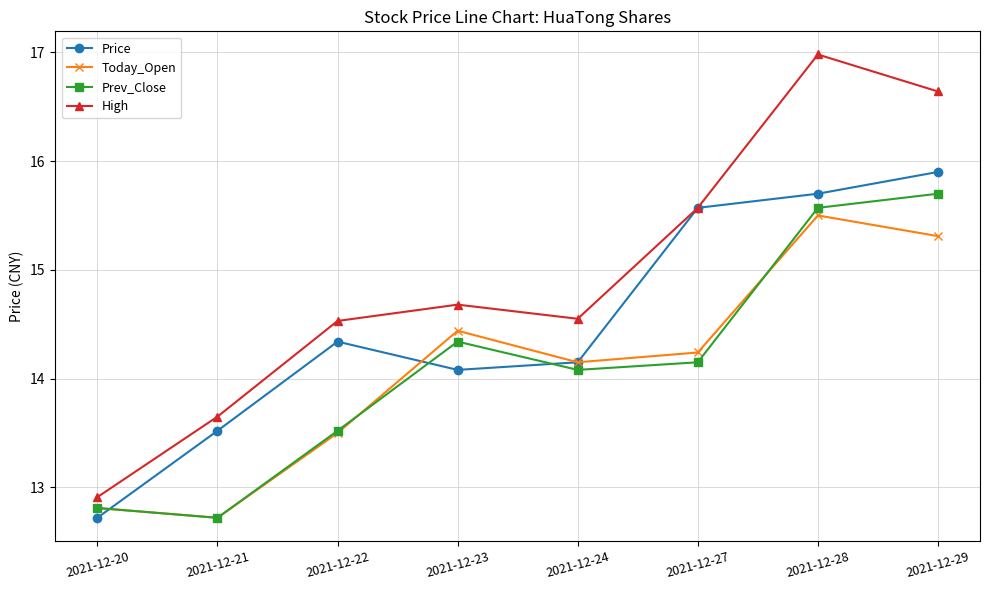

Where does the Price series first go above 14?

2021-12-22